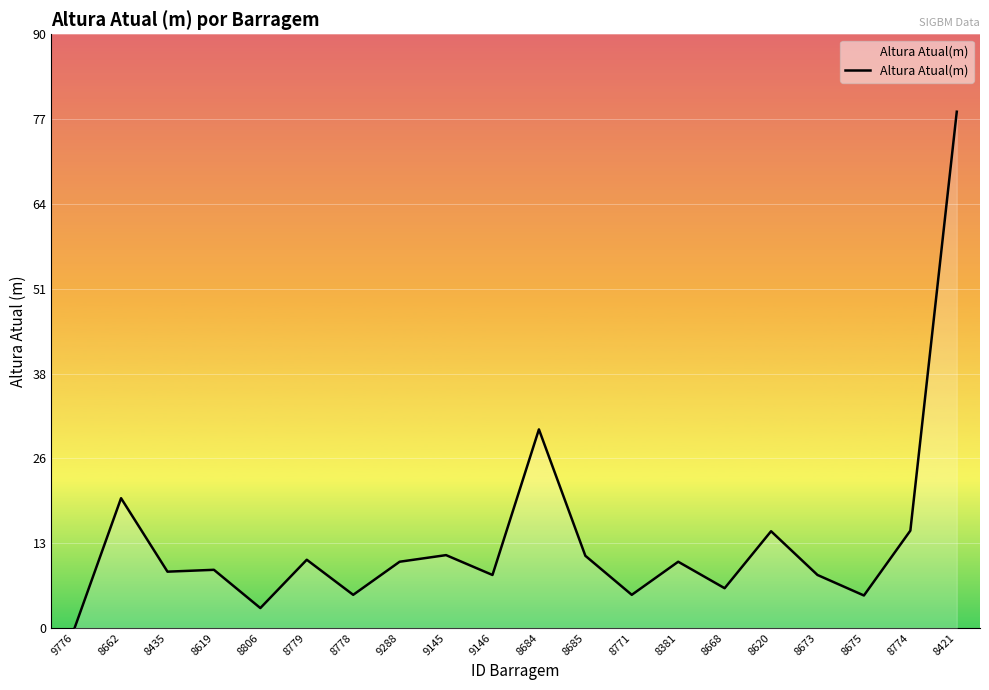

What is the ratio of the value at 9145 to the value at 8778?

2.2